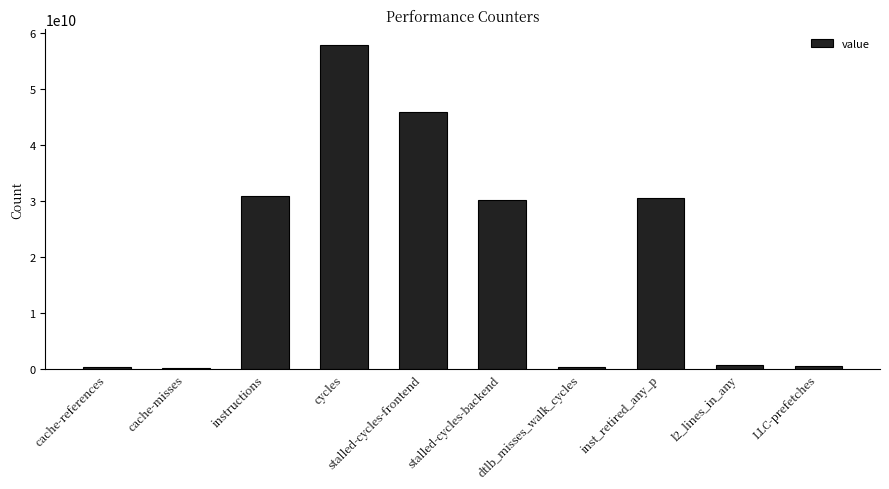

What is the average value?

19769020386